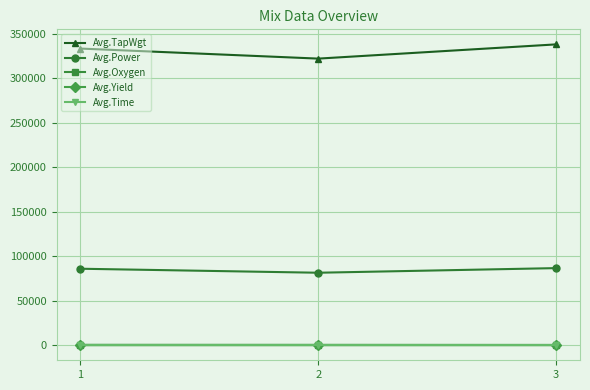

What is the spread (max minus min) of values at 3?

338196.5